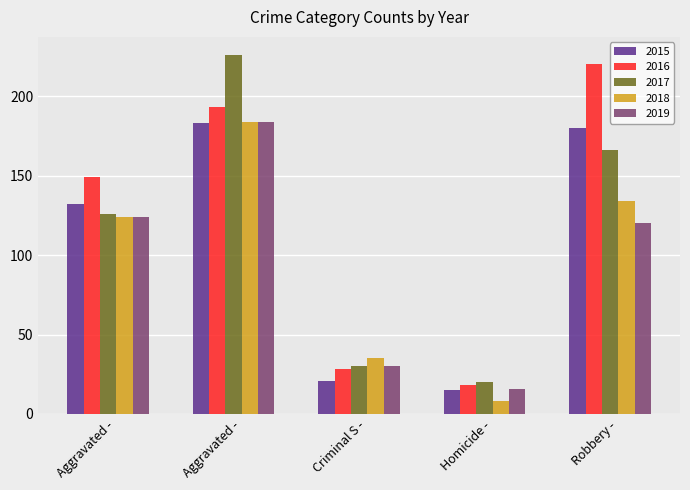

Reading right to left, extract all data points from this chart.

2015: 180	15	21	183	132
2016: 220	18	28	193	149
2017: 166	20	30	226	126
2018: 134	8	35	184	124
2019: 120	16	30	184	124